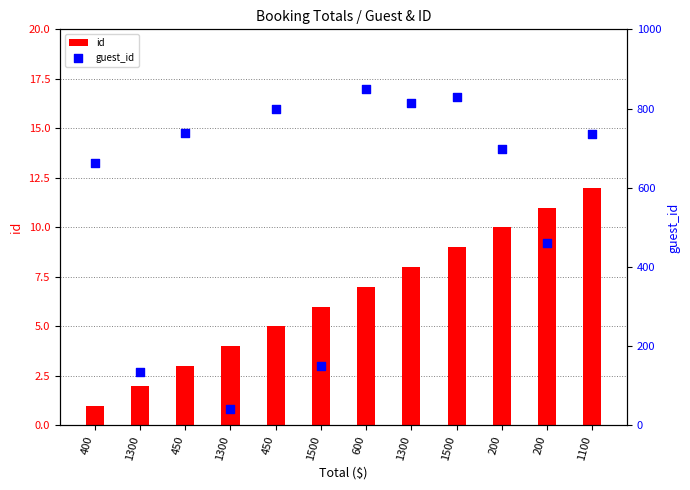

Which series contains the lowest Y value?

id